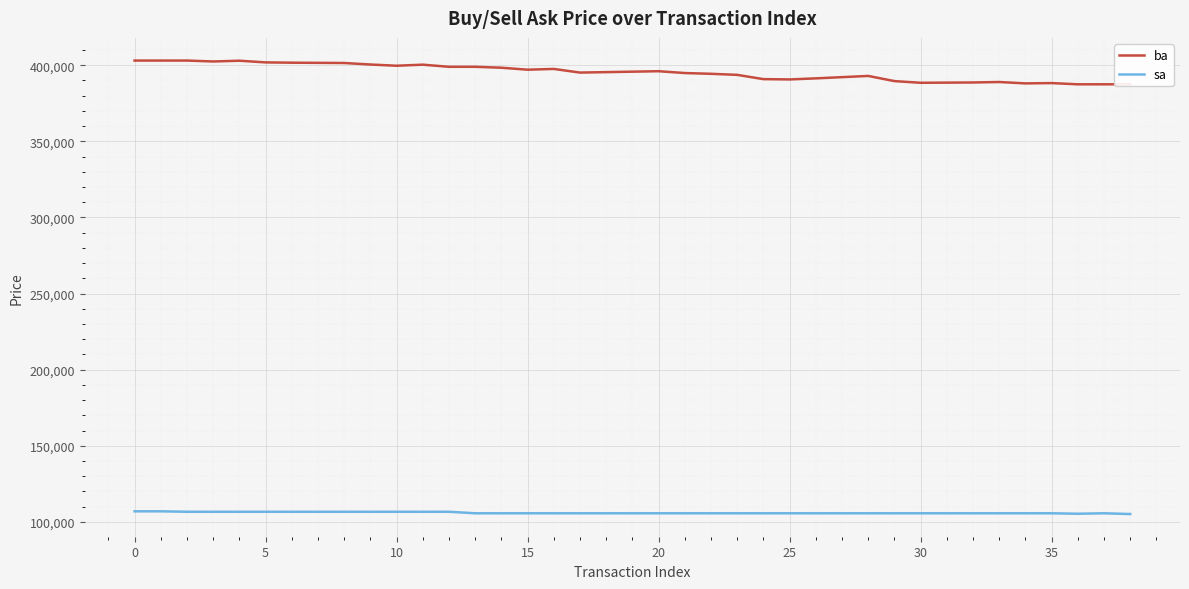

At which label does sa first exceed 105600?

0